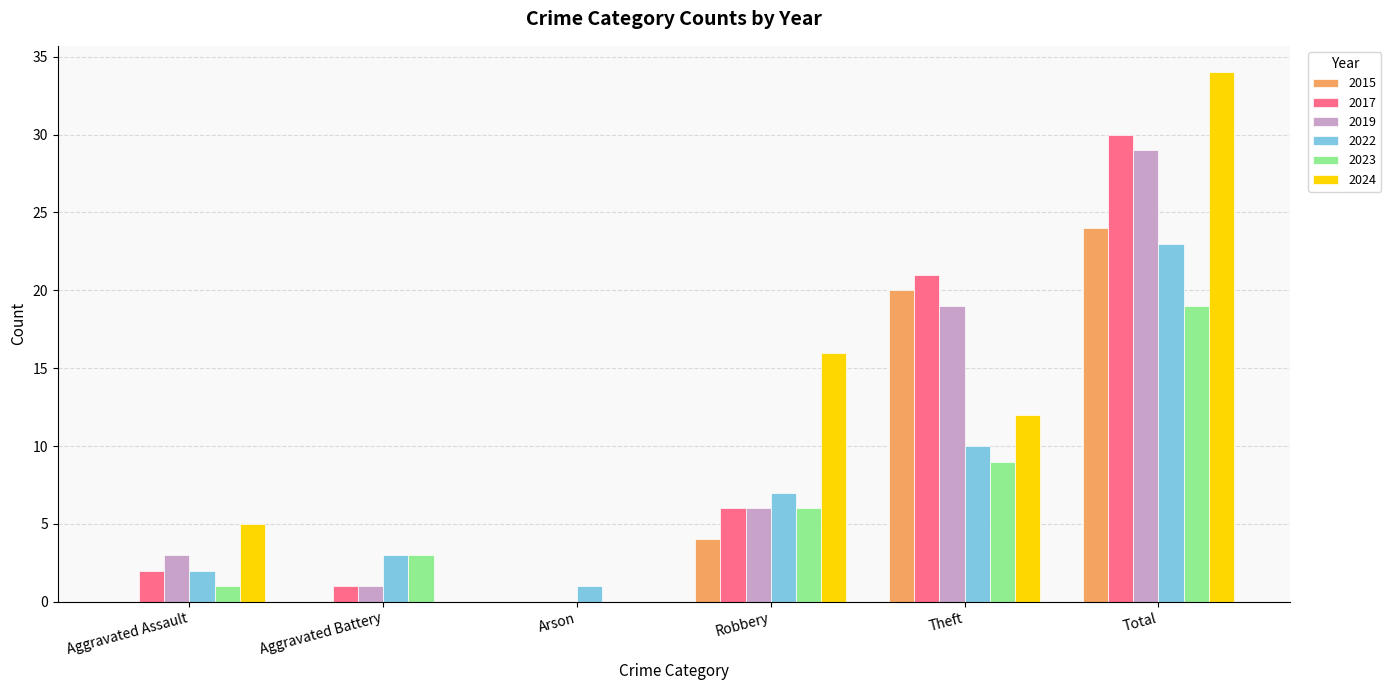

Which series has the widest spread of values?

2024